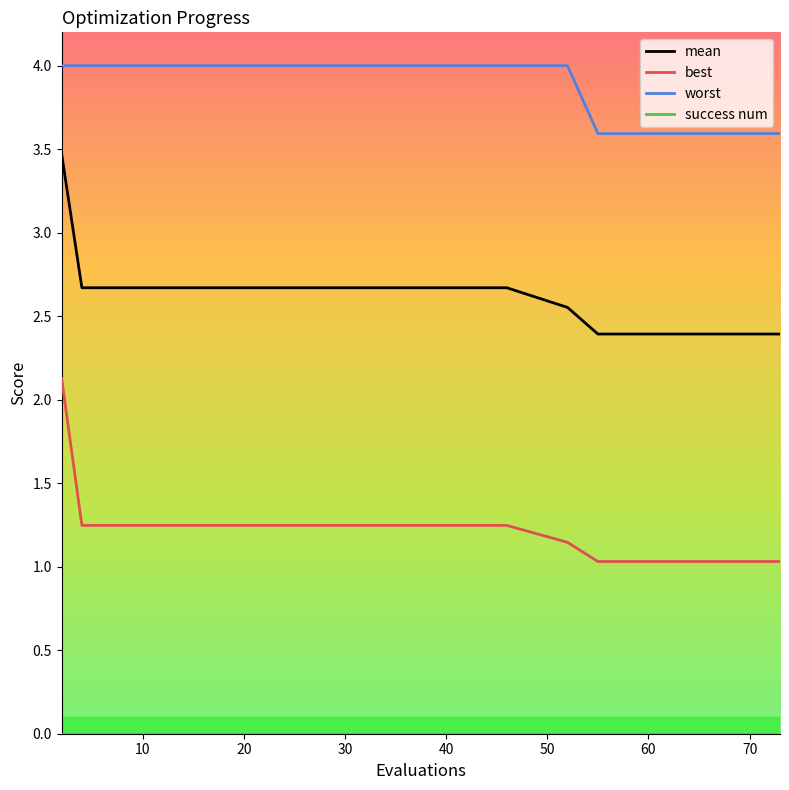

True or false: worst and best intersect in this chart.

False